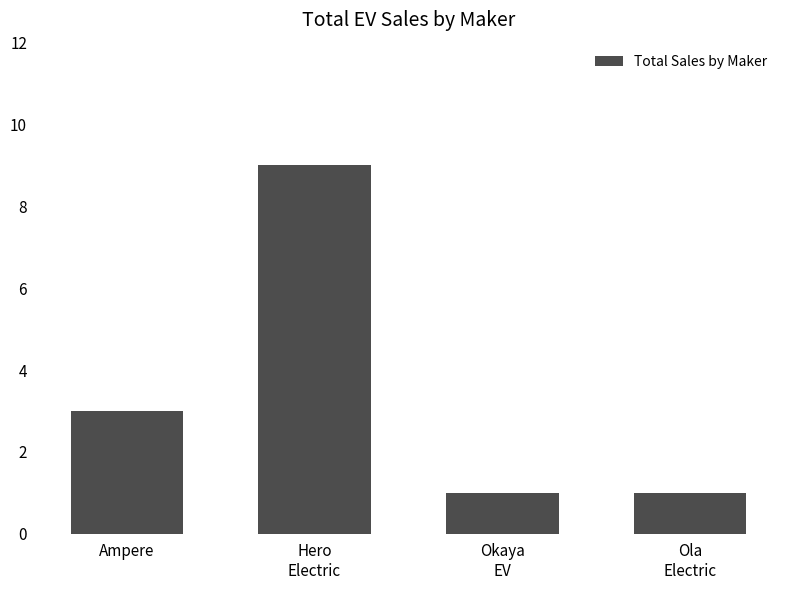

How many series are shown in this chart?

1